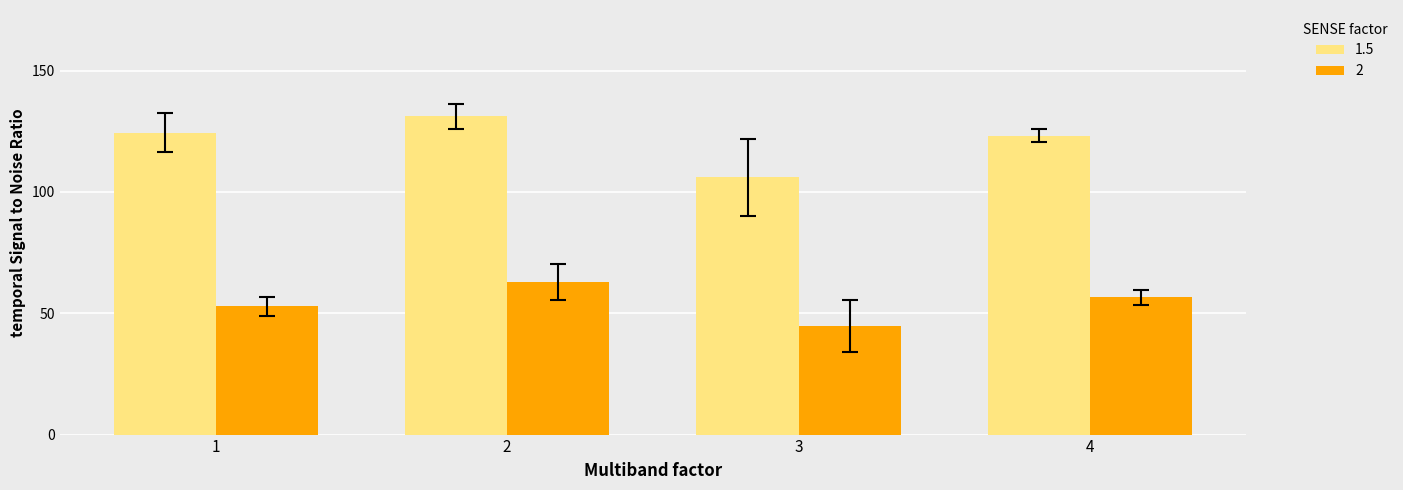

What is the sum of the 2 values at 2 and 3?

107.6